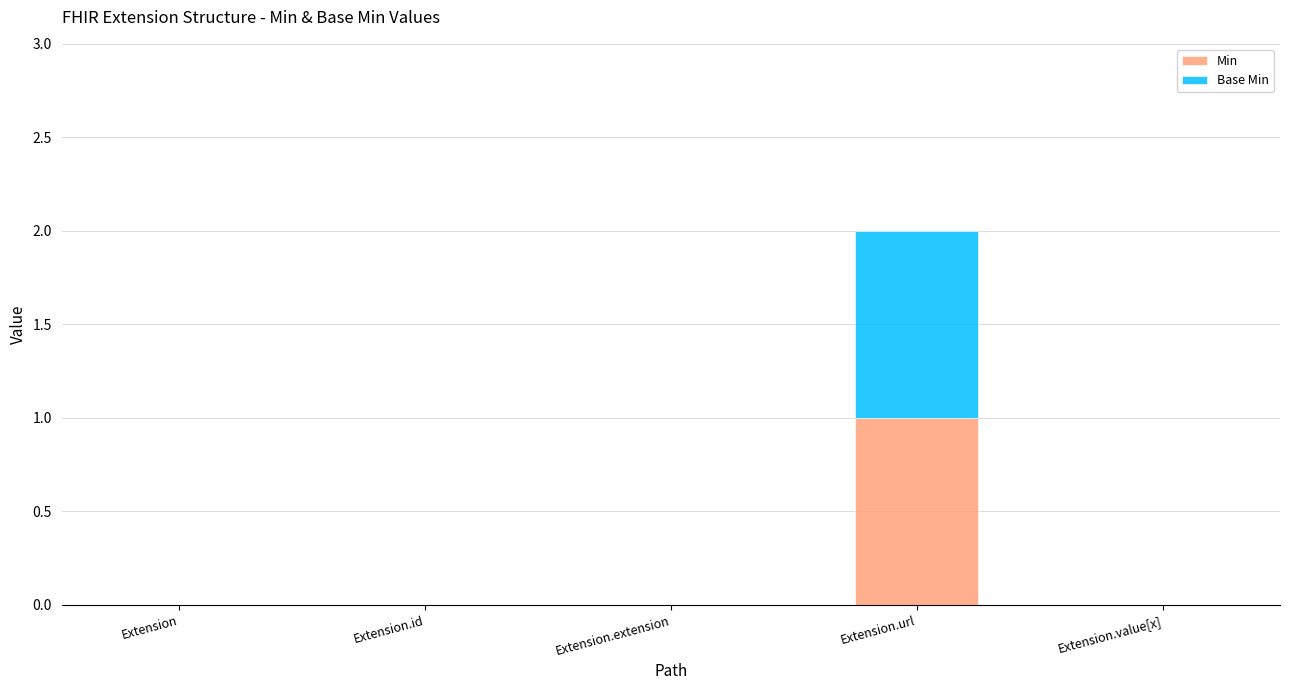

Is it true that Min equals 0 at Extension.id?

True